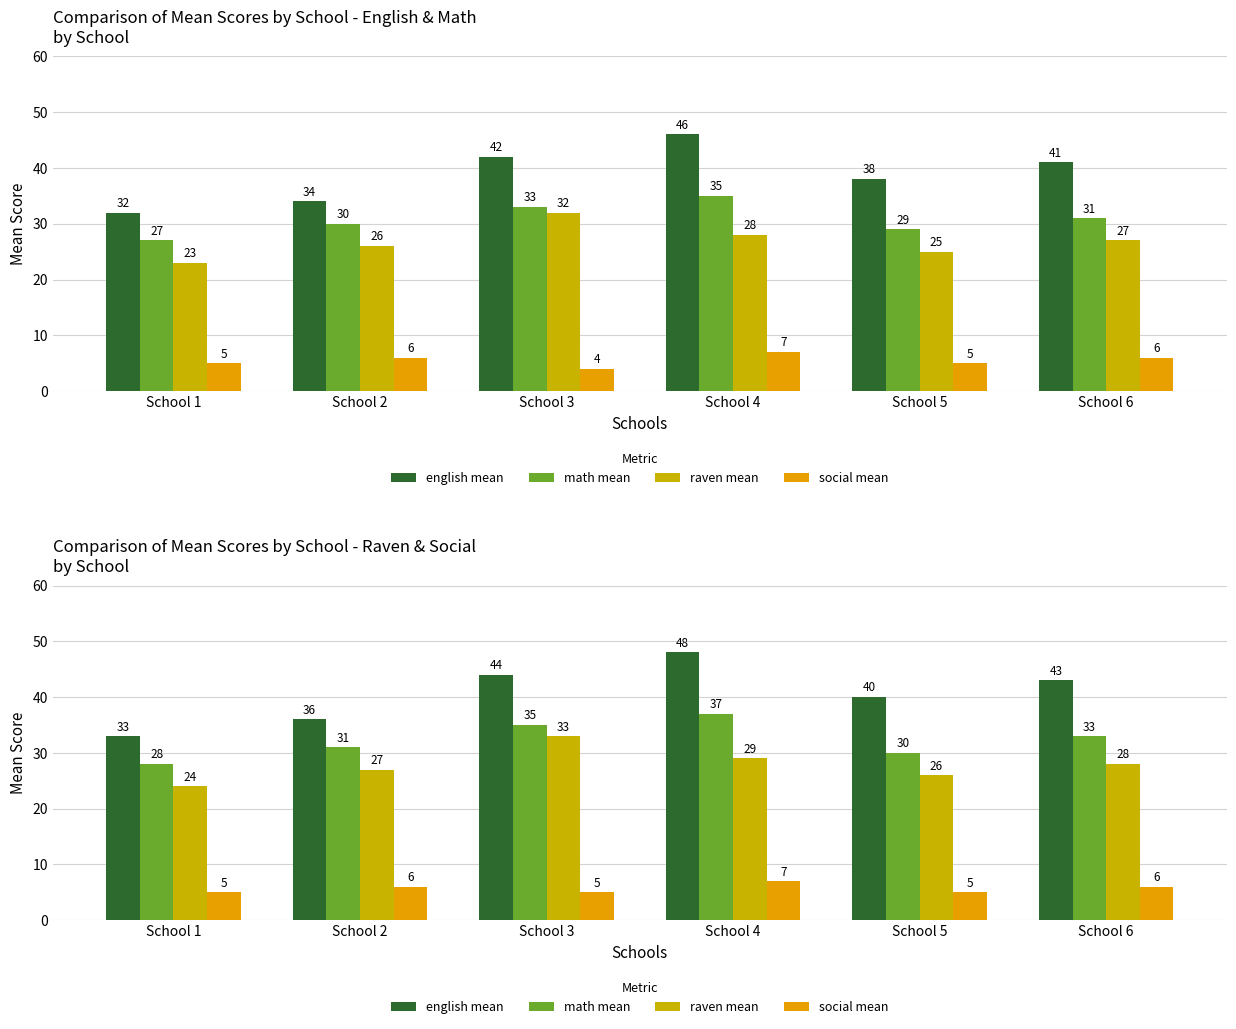

What is the greatest value displayed?

48